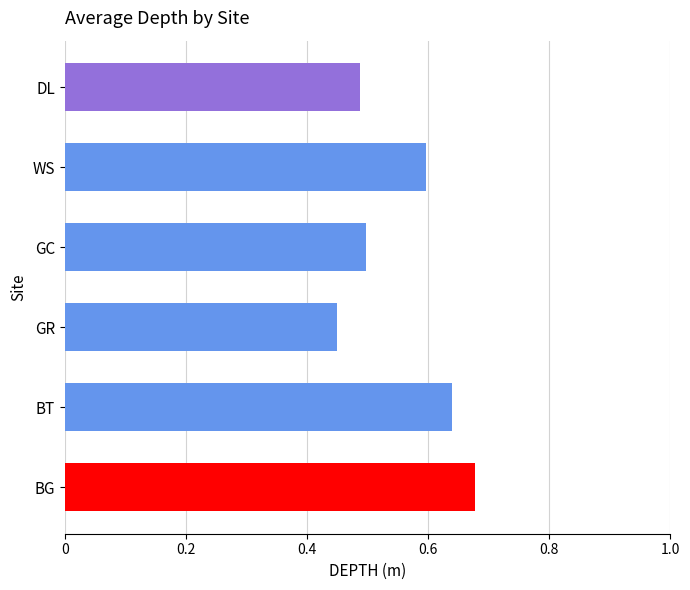

Where is the data nearest to the value 0?

GR